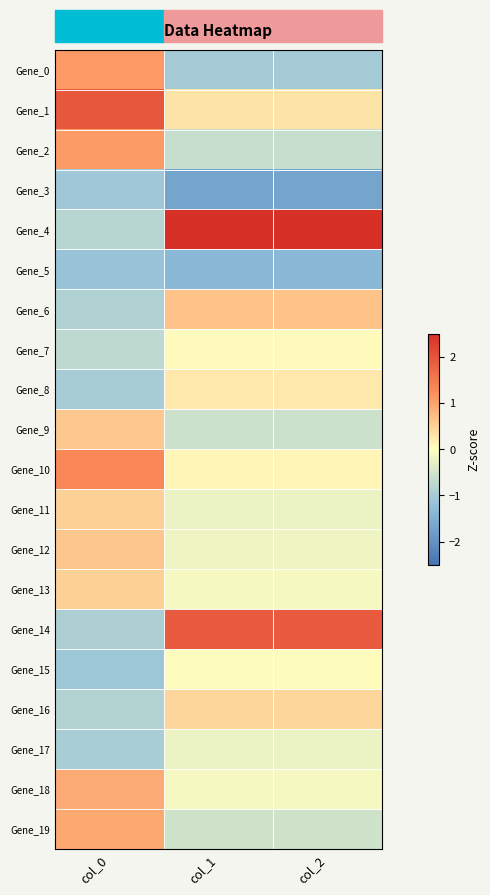

How many categories are shown in the chart?

3